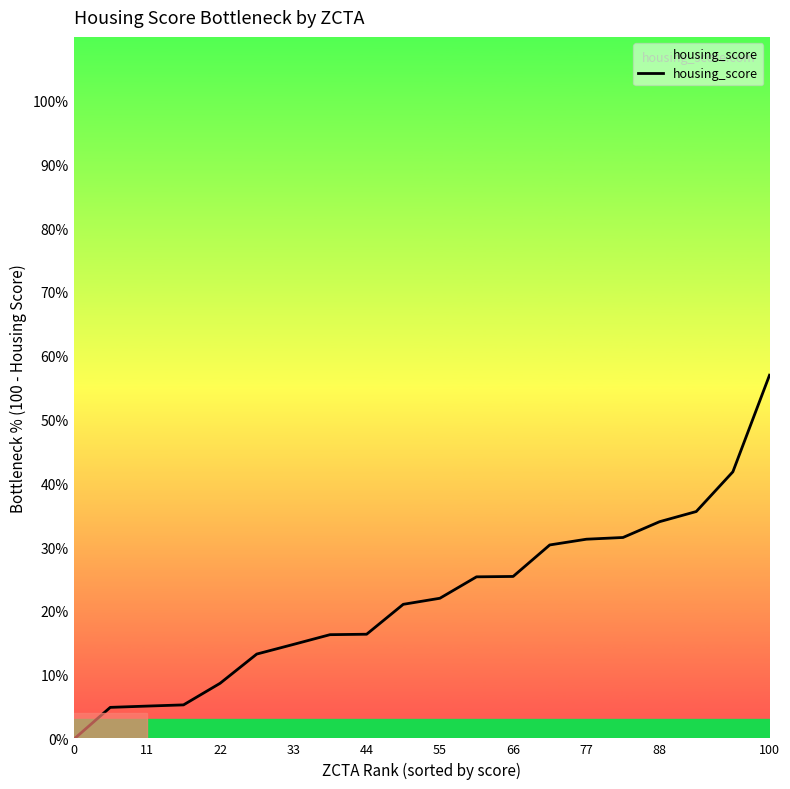

What is the difference between the maximum and minimum values?

57.1